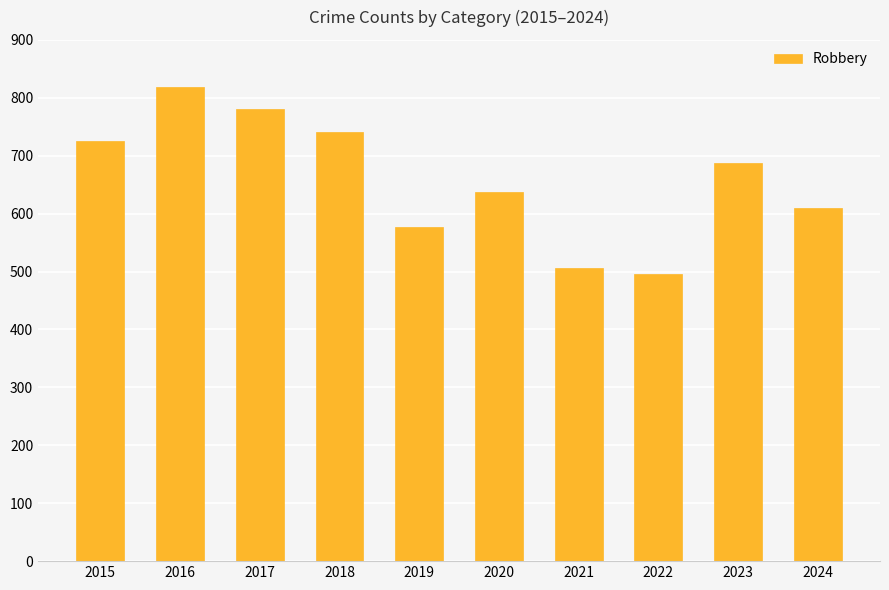

What is the greatest value displayed?

819